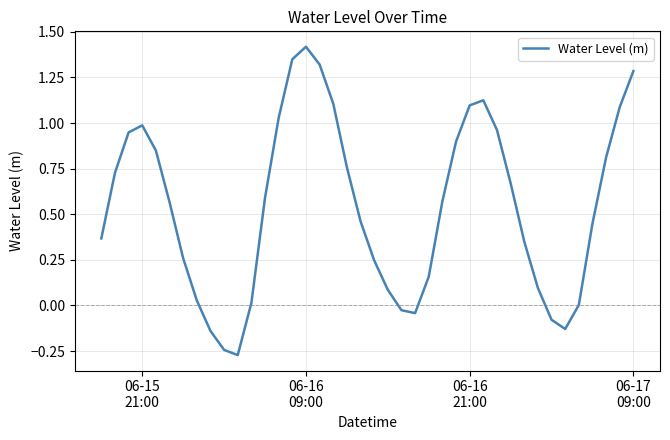

What is the difference between the maximum and minimum values?

1.7